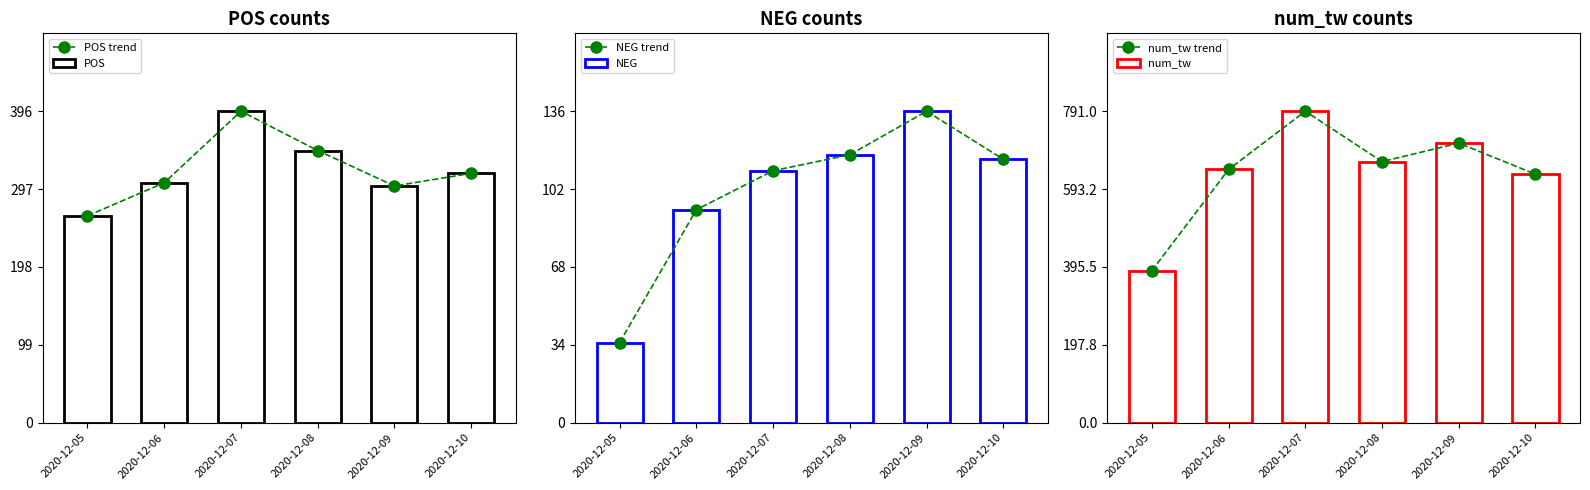

What is the difference between the NEG values at 2020-12-08 and 2020-12-10?

2